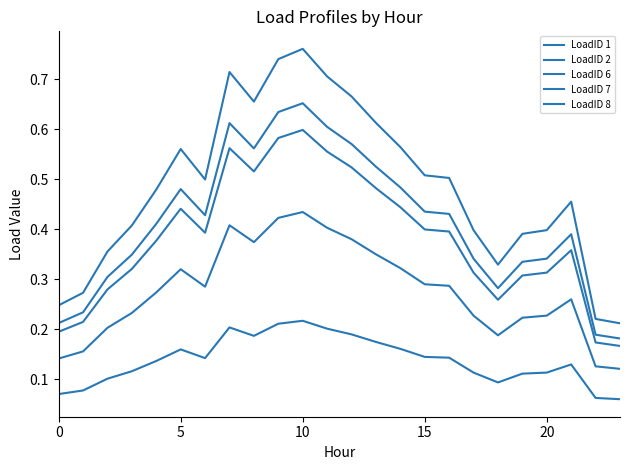

How many lines are shown in the chart?

5